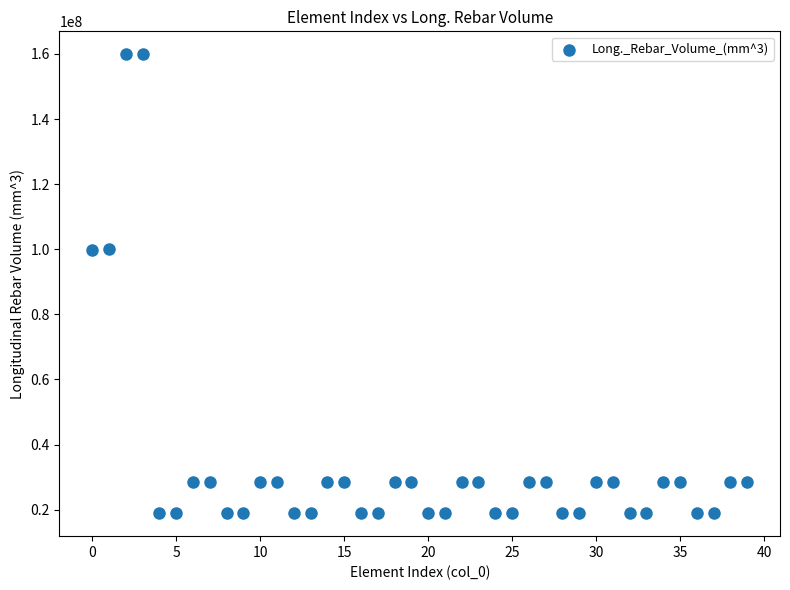

What is the range of Y values (max minus min)?

140994000